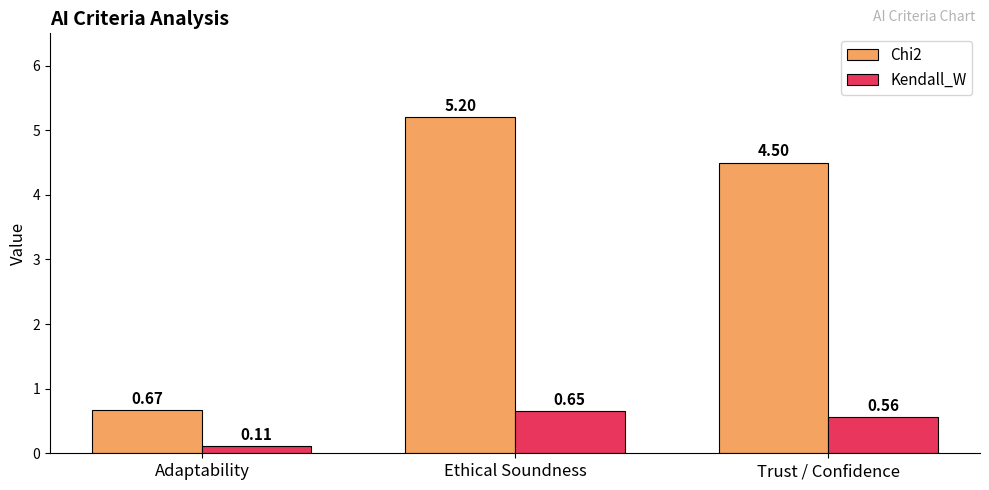

What position from the right is Ethical Soundness?

2